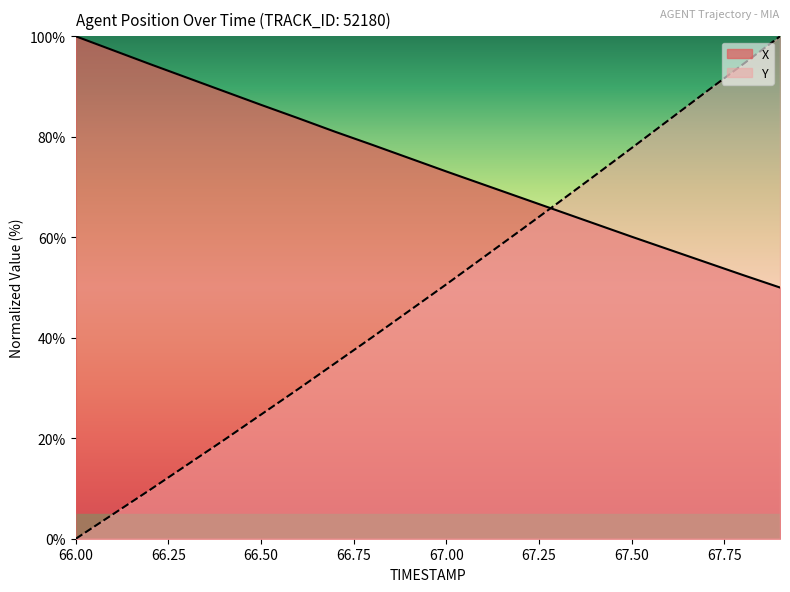

Is it true that Y equals 77.8 at 67.50?

True